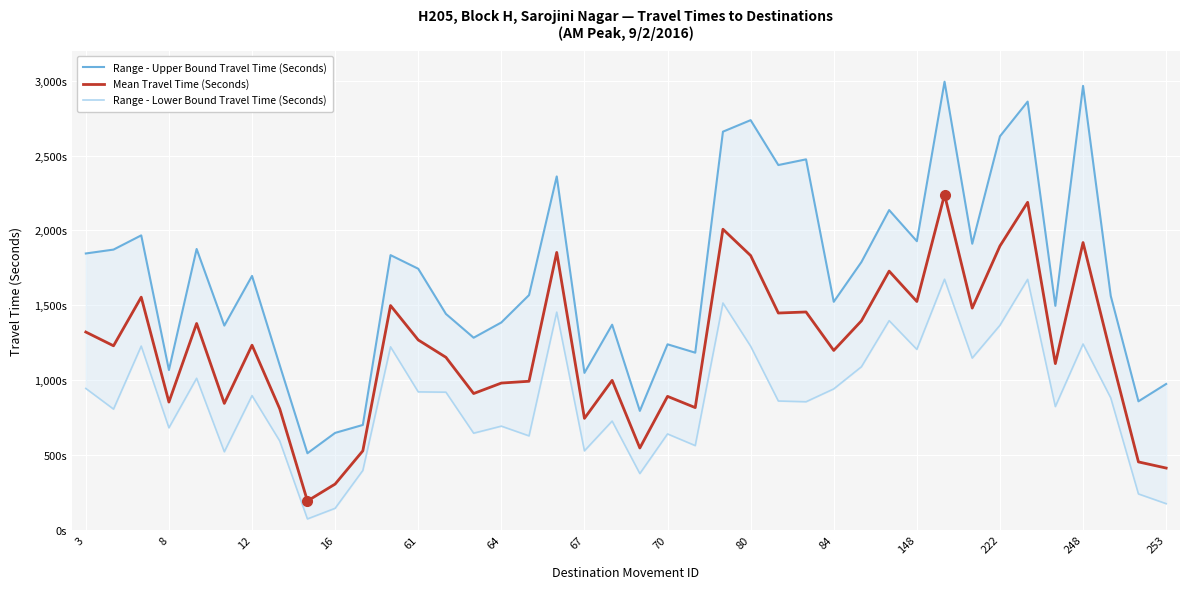

Which series has the widest spread of values?

Range - Upper Bound Travel Time (Seconds)